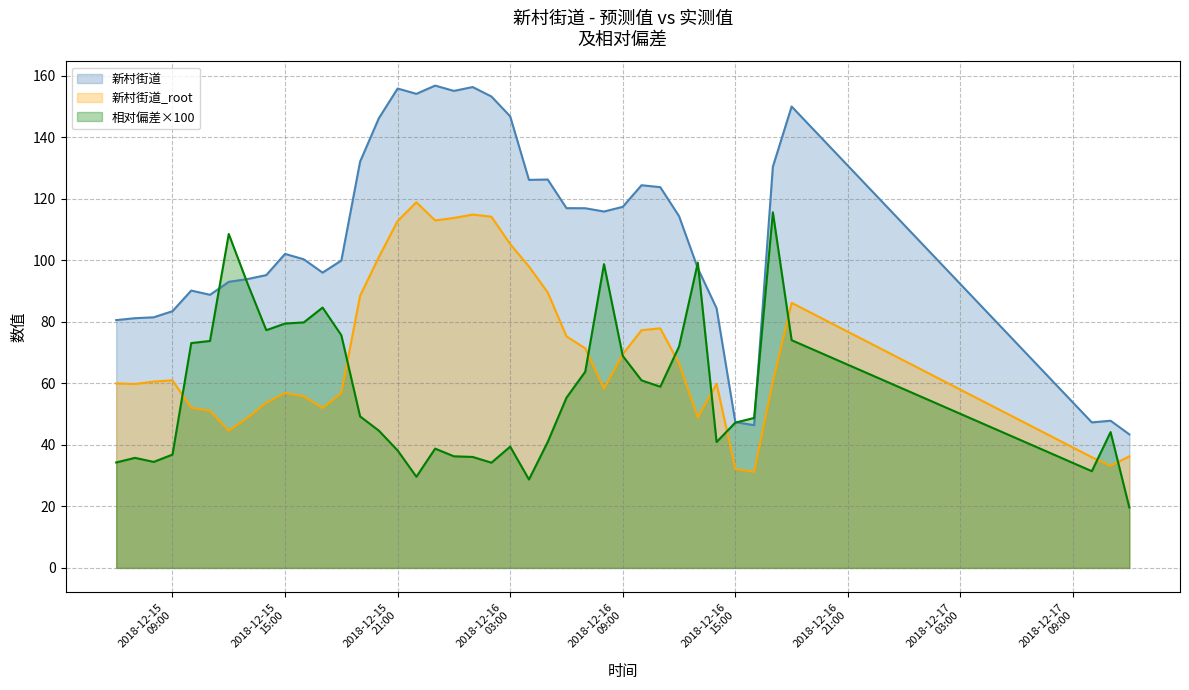

Rank the series by their average value, from lowest to highest.

相对偏差×100, 新村街道_root, 新村街道